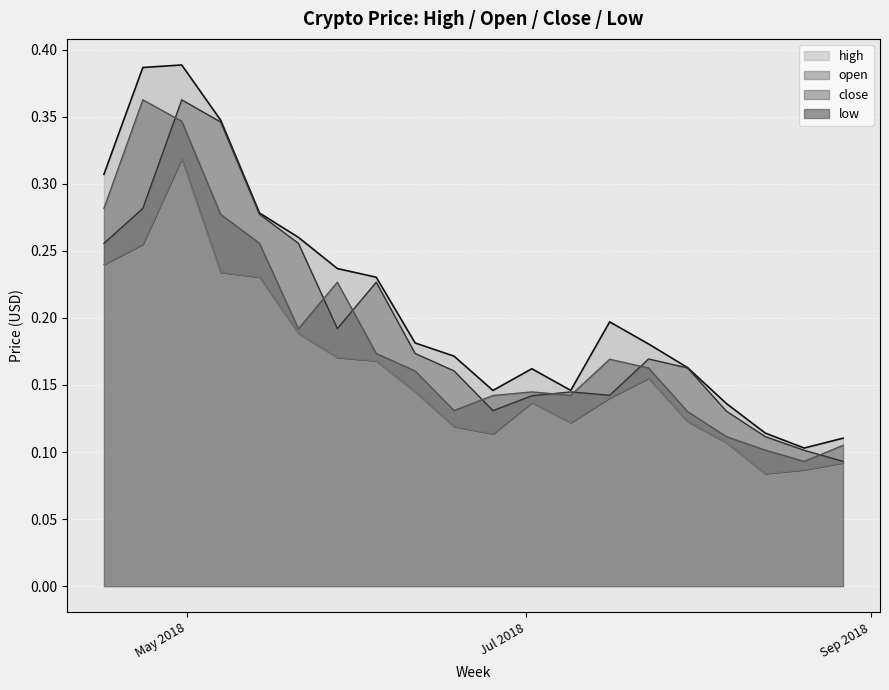

Rank the series at 1535328000 from lowest to highest value.

low, open, close, high